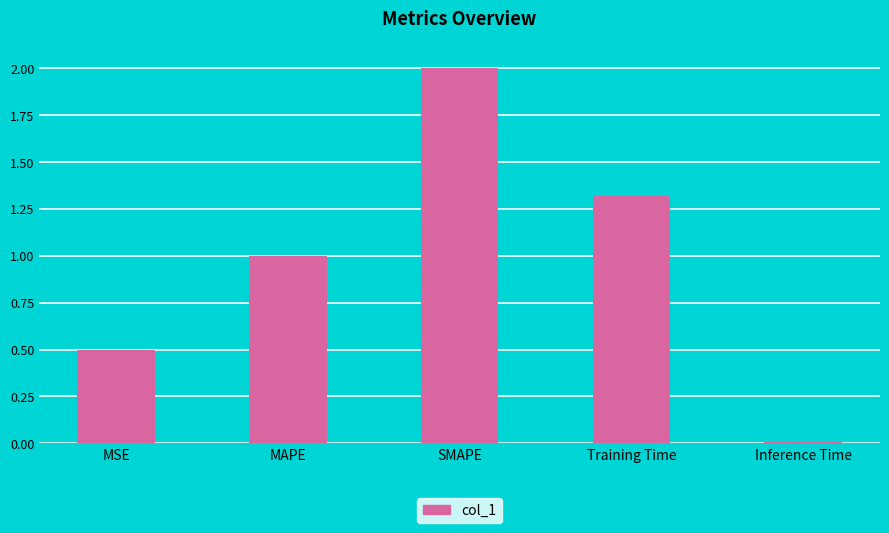

The chart shows a value of 0.4 at Training Time. True or false?

False